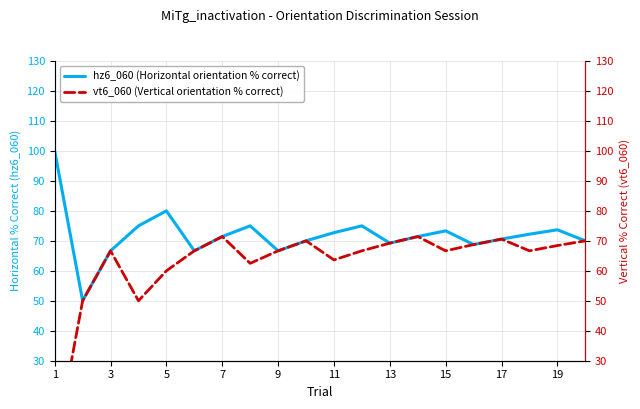

The hz6_060 (Horizontal orientation % correct) series shows 98.3 at 7. True or false?

False